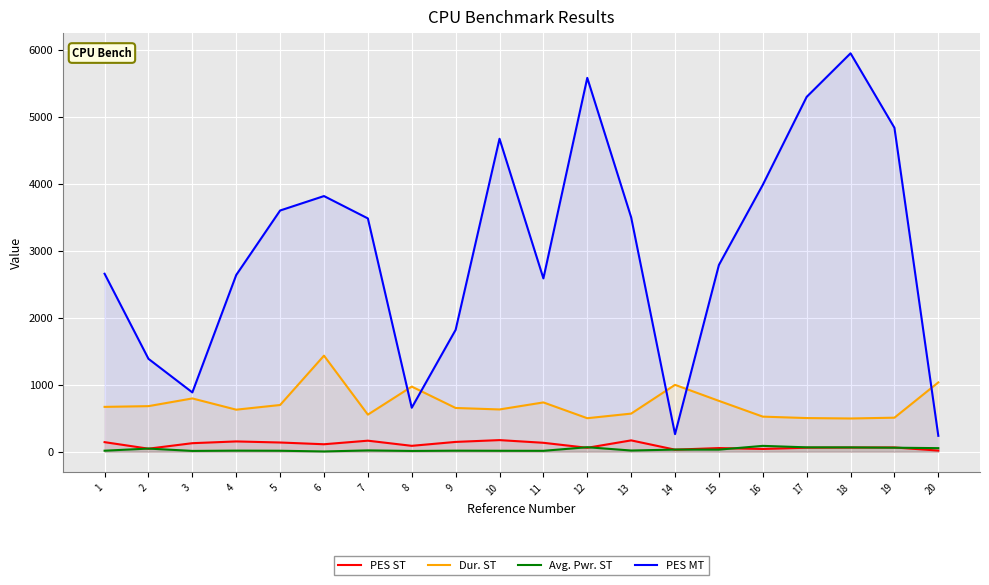

Where is the first local maximum for Avg. Pwr. ST?

2